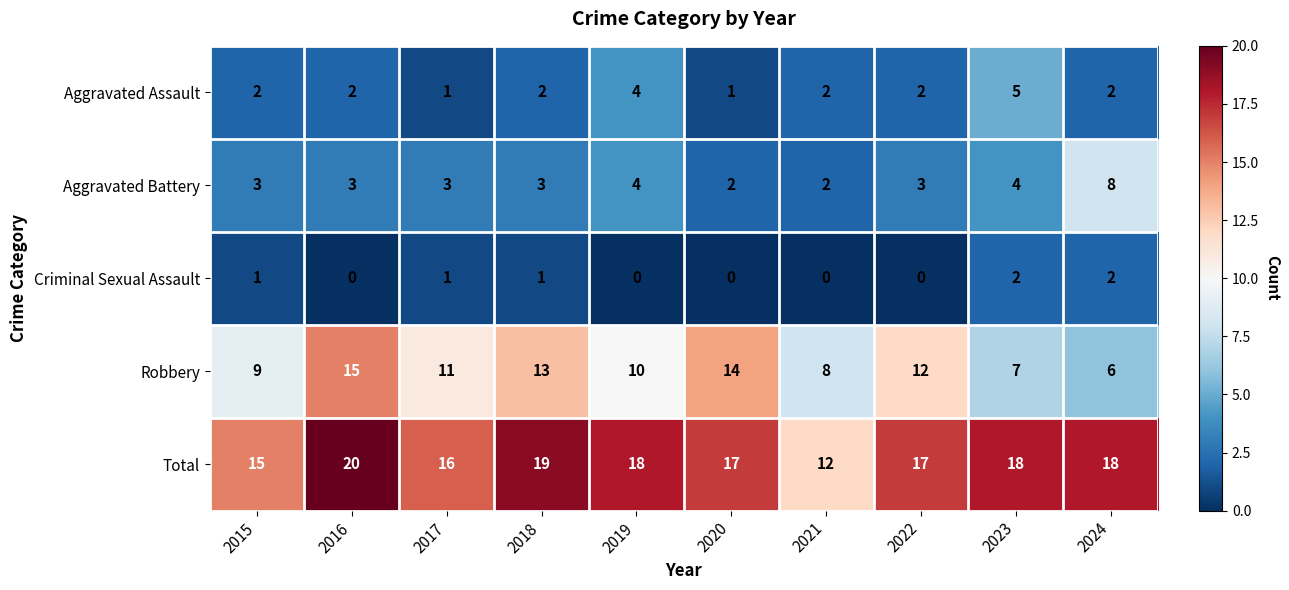

The Aggravated Assault series shows 2 at 2022. True or false?

True